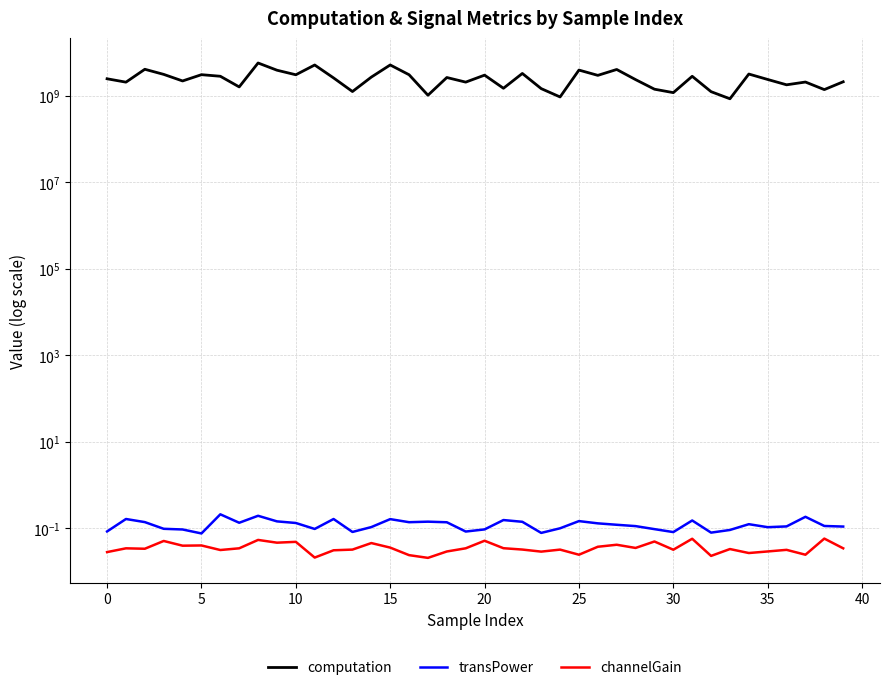

Rank the series at 31 from lowest to highest value.

channelGain, transPower, computation